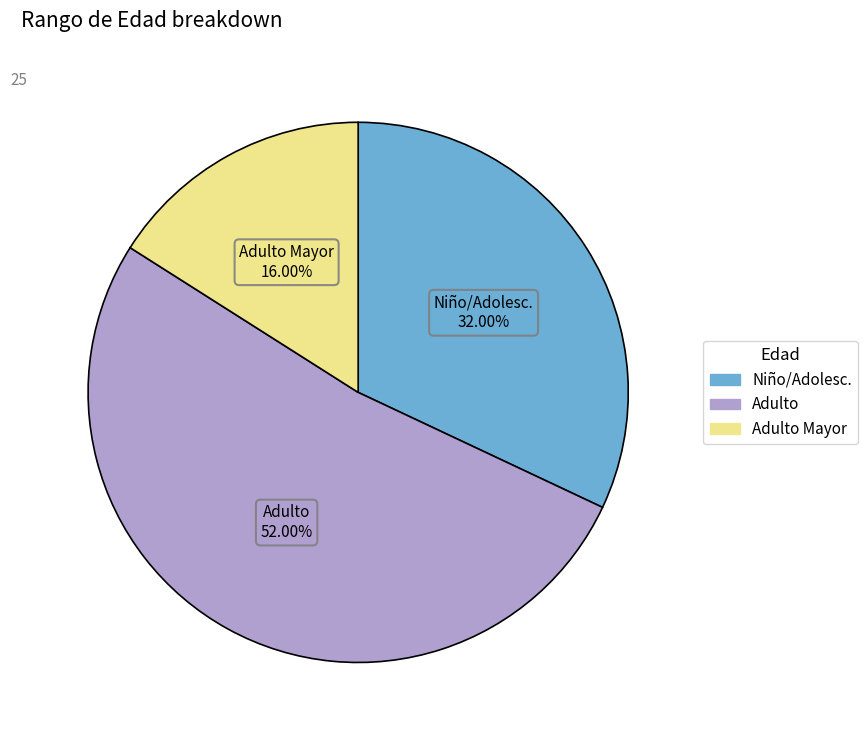

Which has a higher value, Adulto Mayor or Adulto?

Adulto